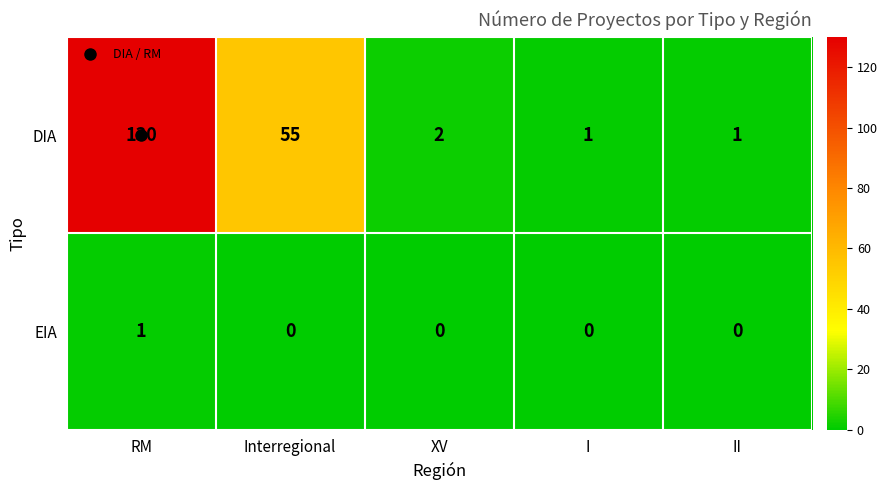

True or false: EIA has a value of 0 at Interregional.

True